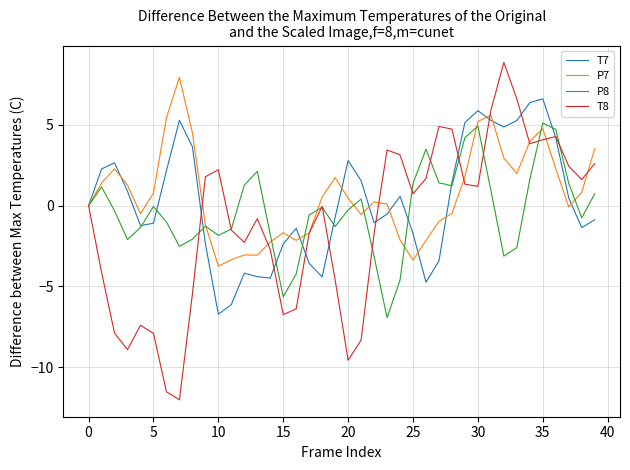

What are all the series names shown in the legend?

T7, P7, P8, T8